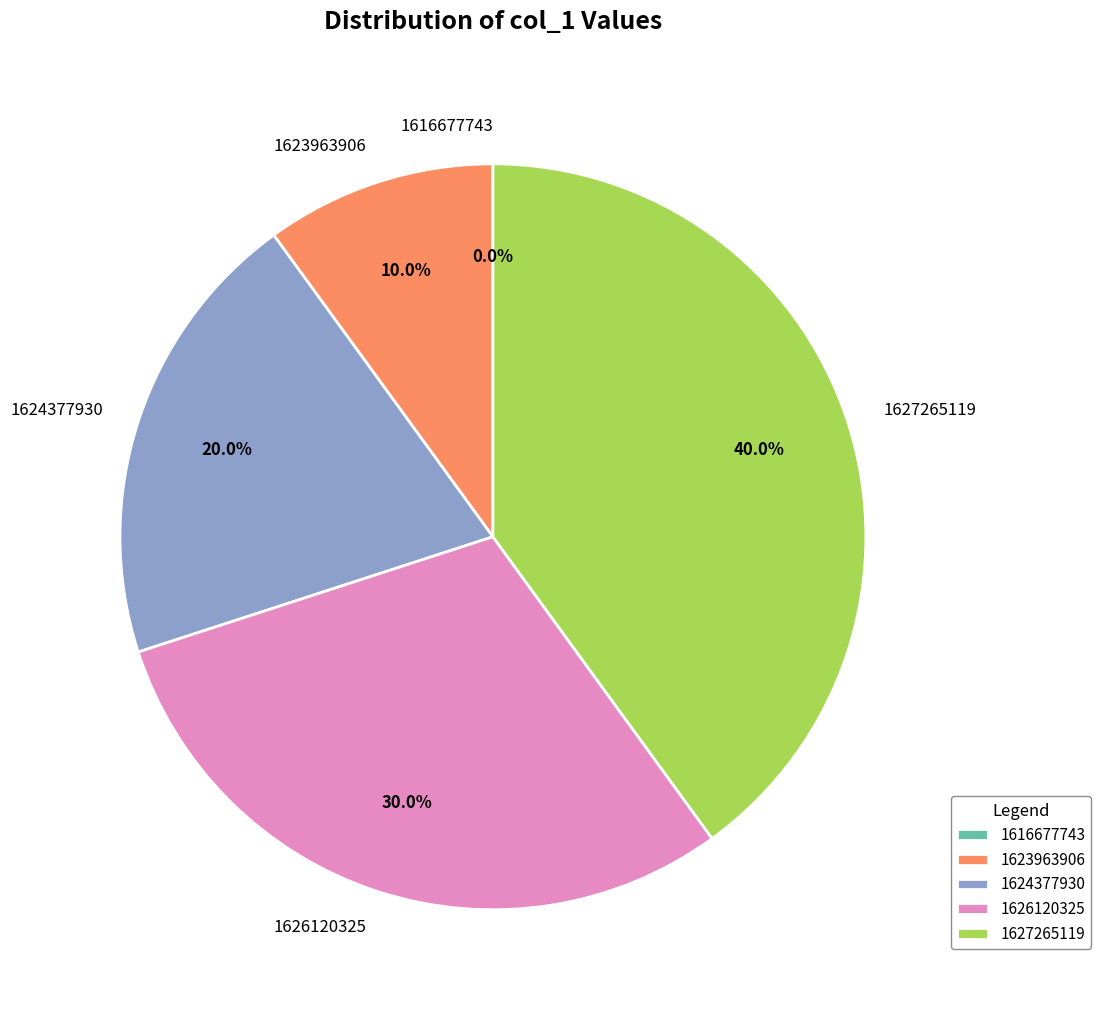

Rank the categories by value from lowest to highest.

1616677743, 1623963906, 1624377930, 1626120325, 1627265119